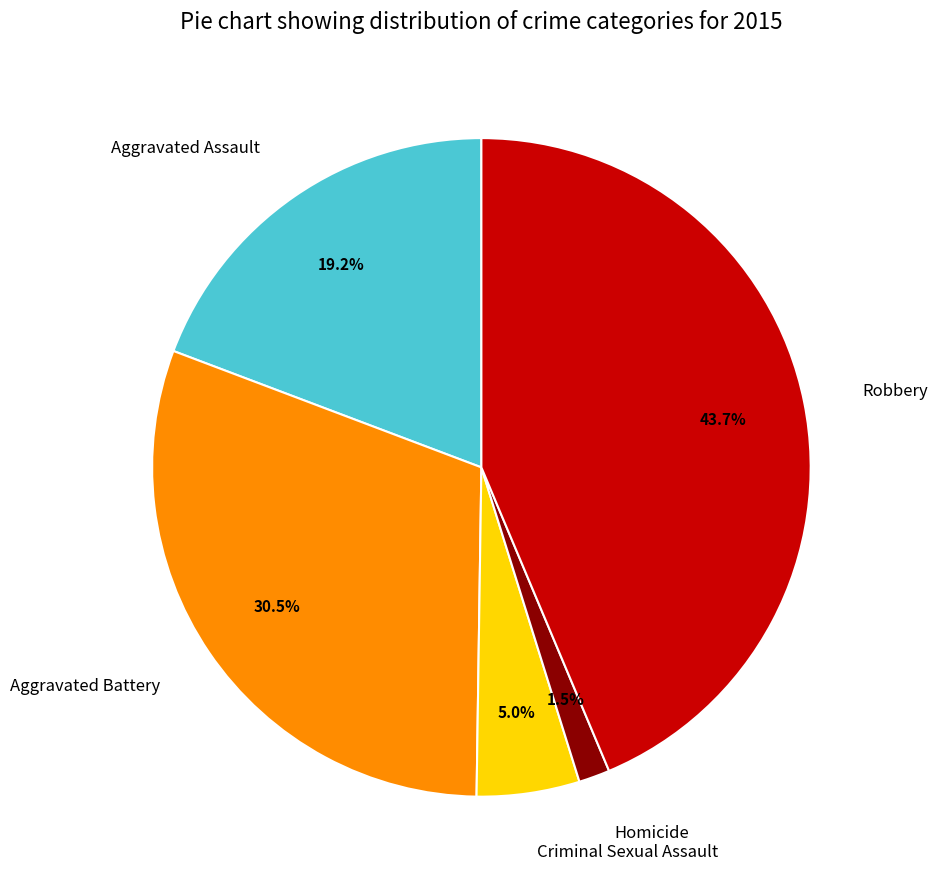

Does Homicide represent more than half of the total?

No